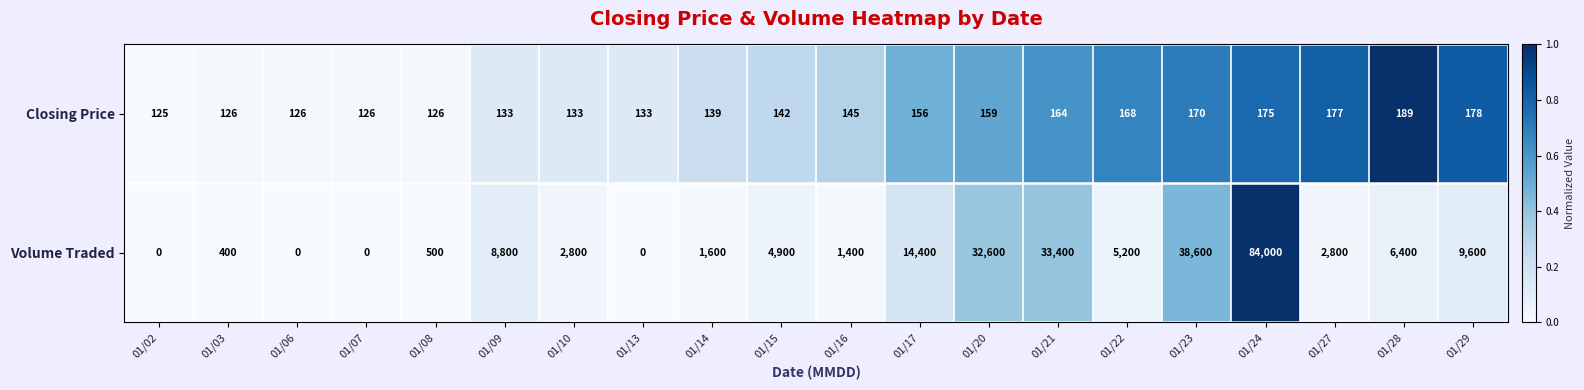

How many data points does each series have?

20